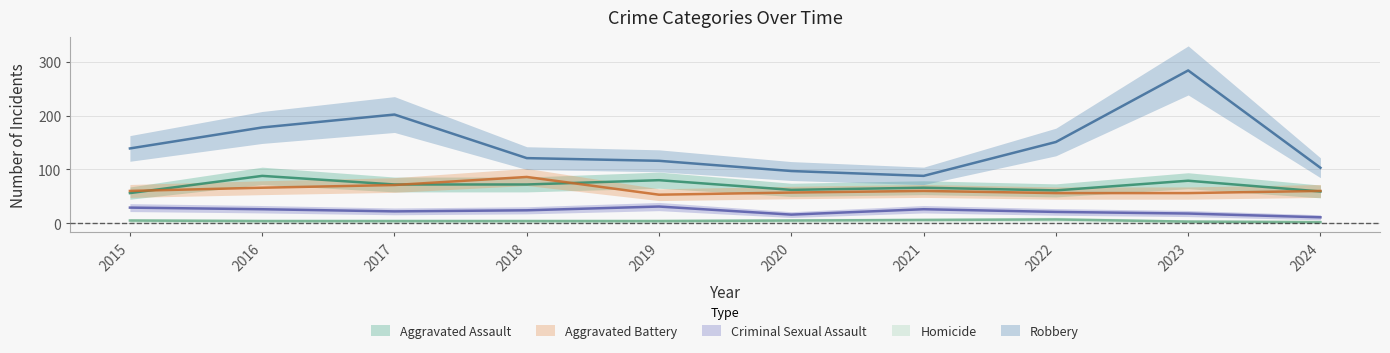

Reading left to right, what are all the values shown in this chart?

Aggravated Assault: 2015=56	2016=88	2017=72	2018=72	2019=80	2020=62	2021=66	2022=61	2023=79	2024=59
Aggravated Battery: 2015=60	2016=66	2017=71	2018=86	2019=53	2020=57	2021=60	2022=56	2023=56	2024=60
Criminal Sexual Assault: 2015=29	2016=26	2017=22	2018=24	2019=31	2020=16	2021=26	2022=21	2023=18	2024=11
Homicide: 2015=5	2016=4	2017=4	2018=4	2019=4	2020=5	2021=6	2022=7	2023=3	2024=2
Robbery: 2015=139	2016=178	2017=202	2018=121	2019=116	2020=97	2021=88	2022=151	2023=284	2024=103